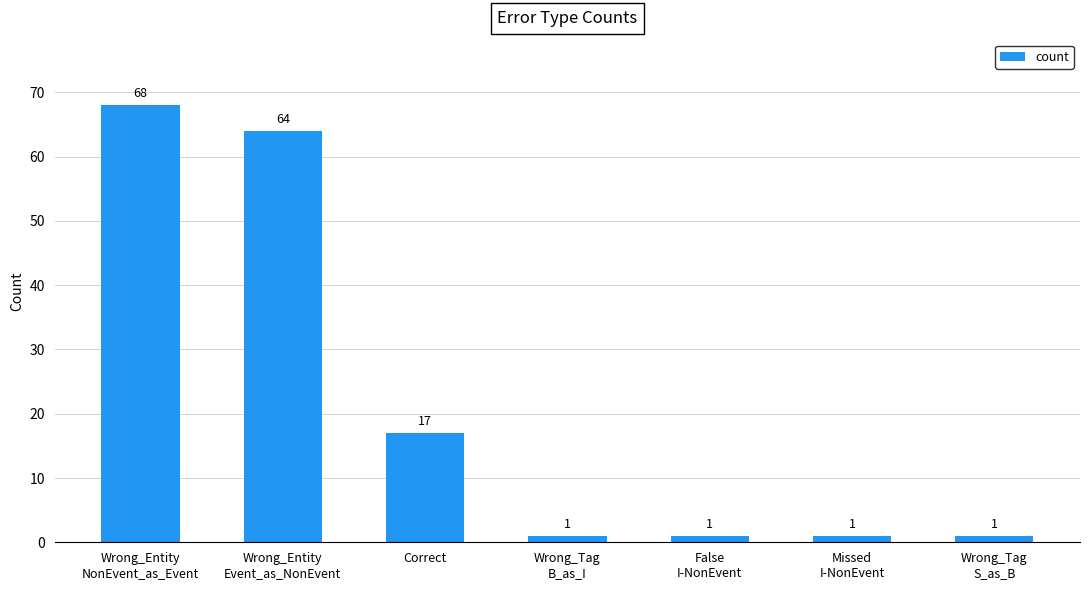

What is the average value?

22